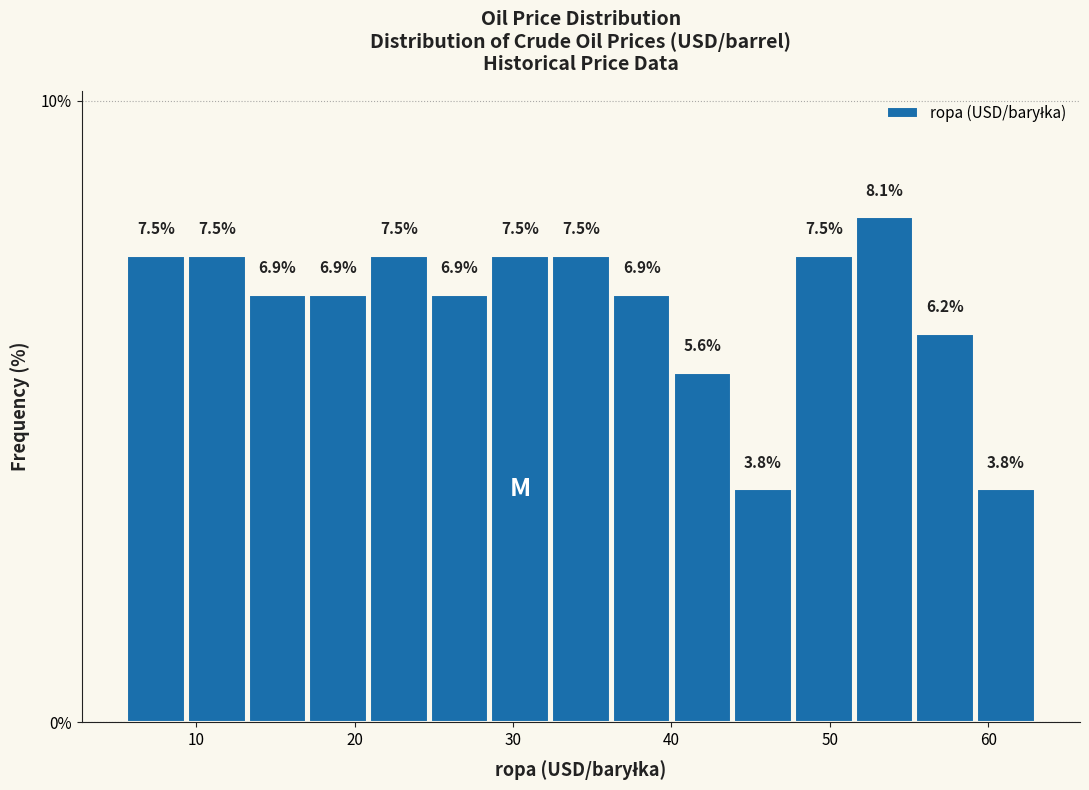

Around what value on the x-axis is the tallest bar? Give the approximate position of its centre, as read against the axis.

53